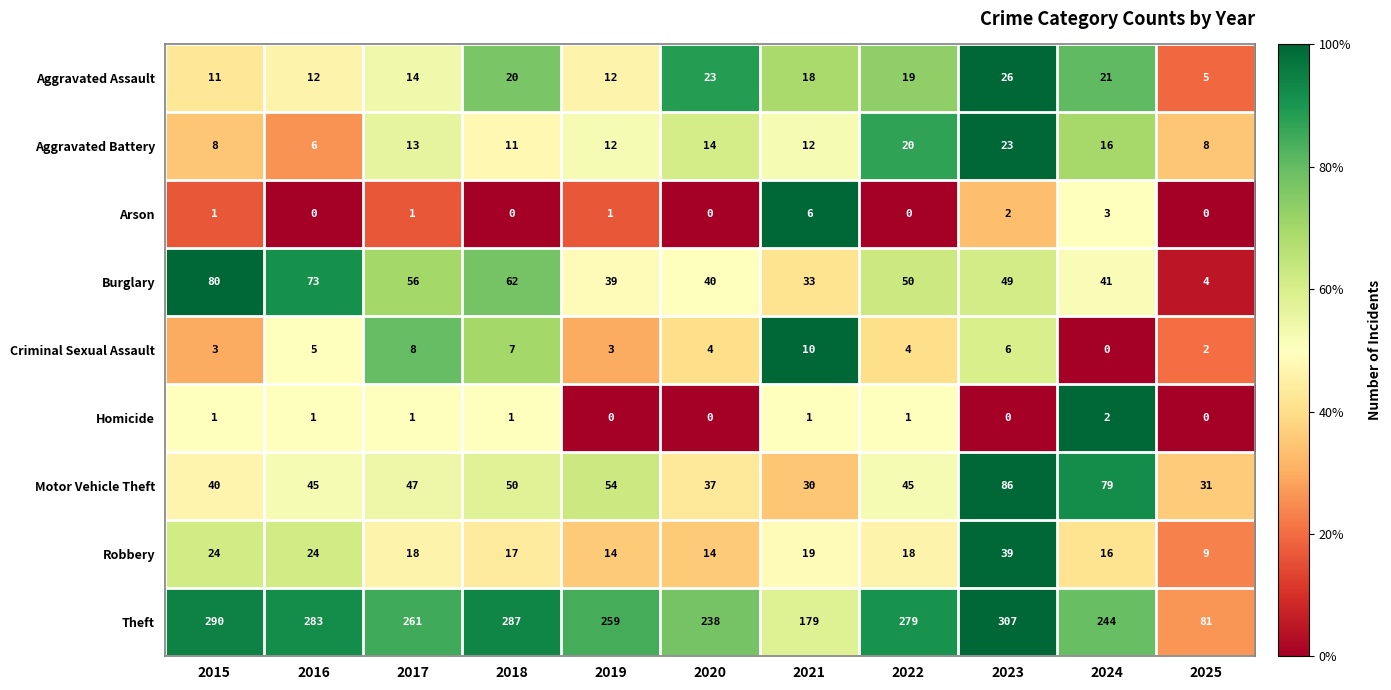

Which series has the largest total across all categories?

Theft